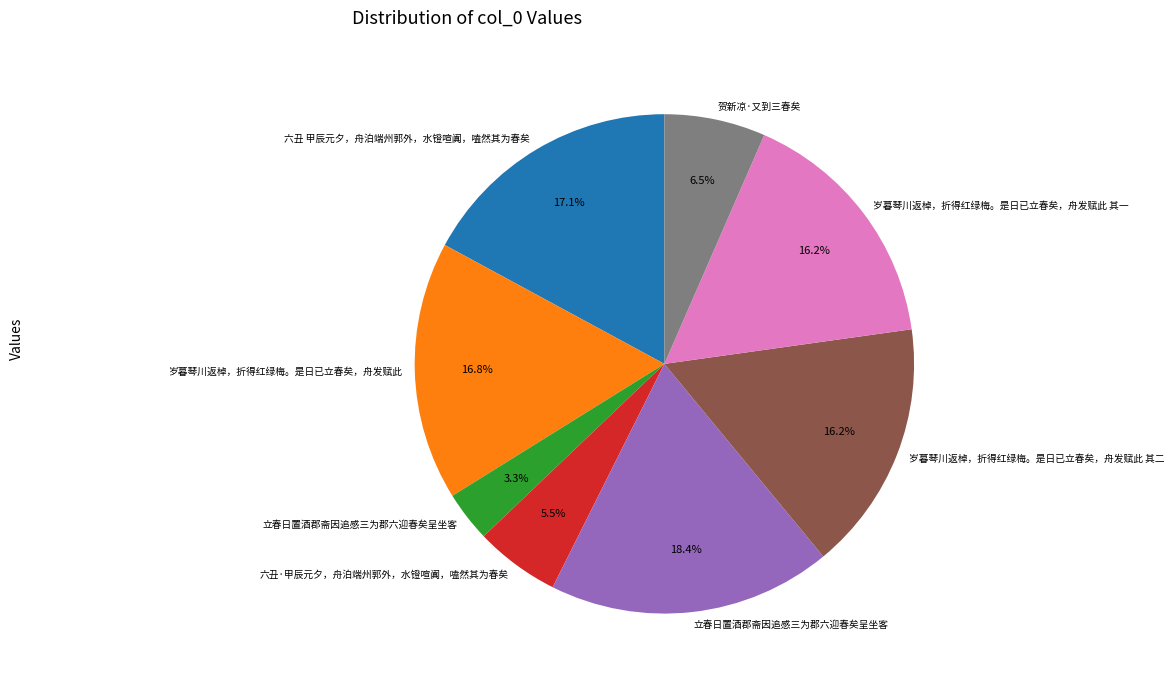

Does any single category account for the majority?

No